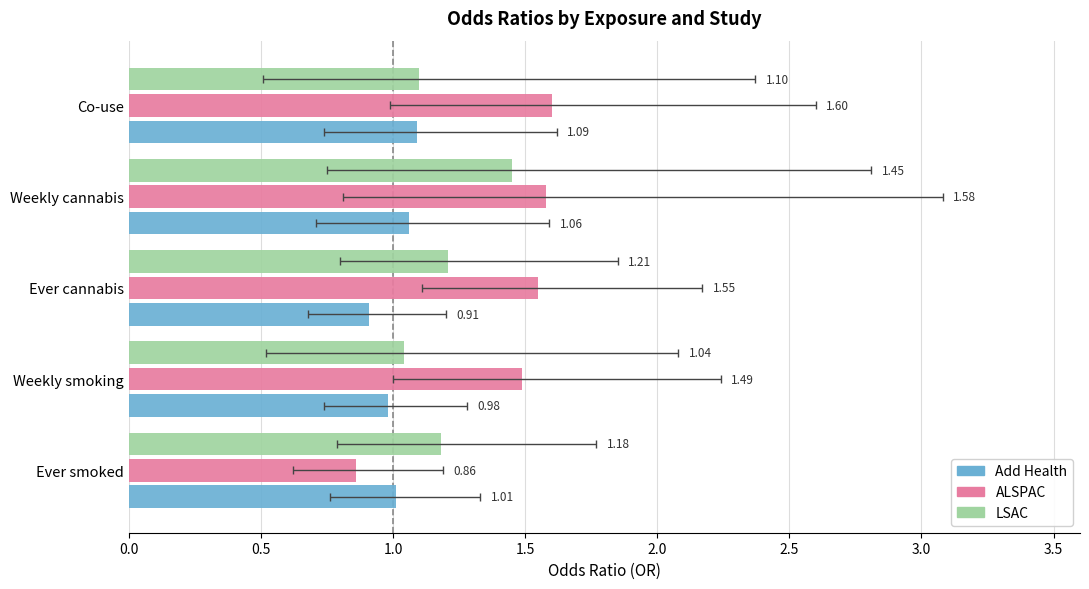

What is the total value across all series at Ever cannabis?

3.7